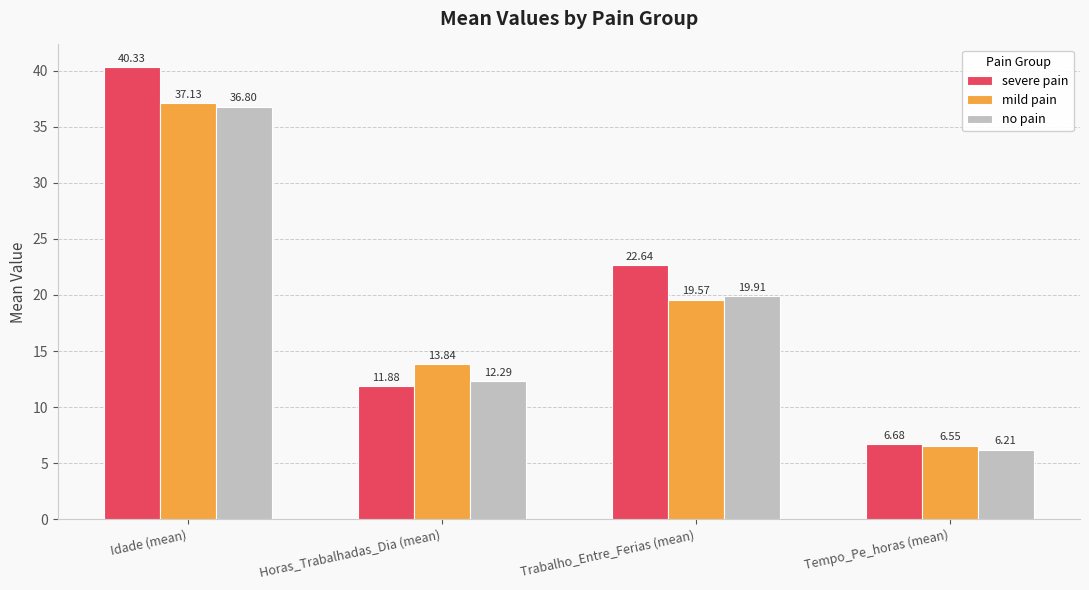

Rank the series at Horas_Trabalhadas_Dia (mean) from lowest to highest value.

severe pain, no pain, mild pain